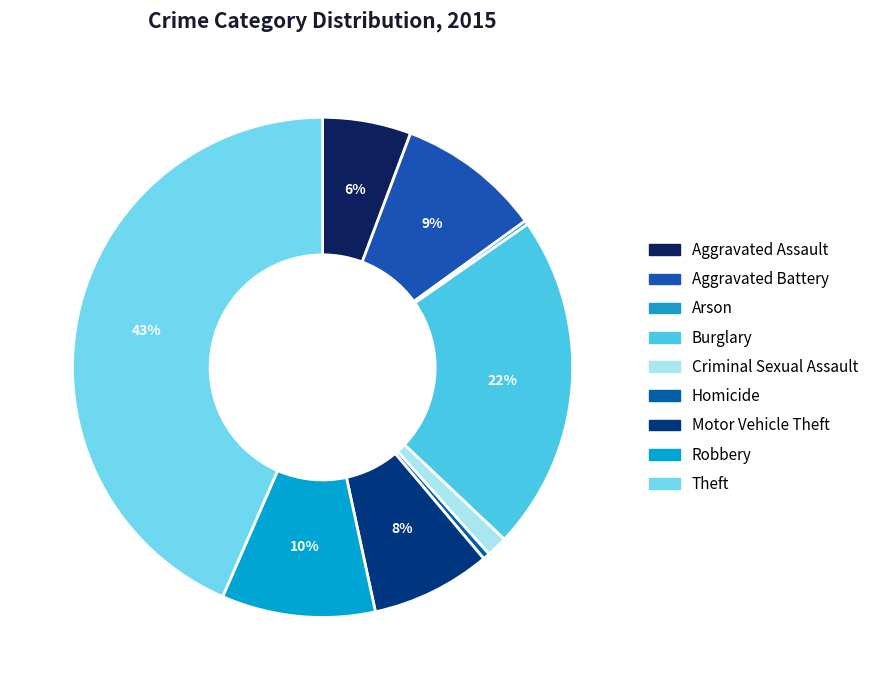

Which slice is the smallest?

Arson